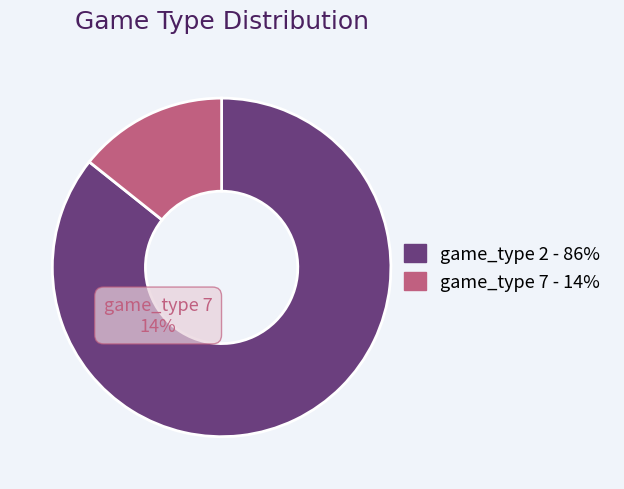

Is there any slice that represents more than half of the pie?

Yes